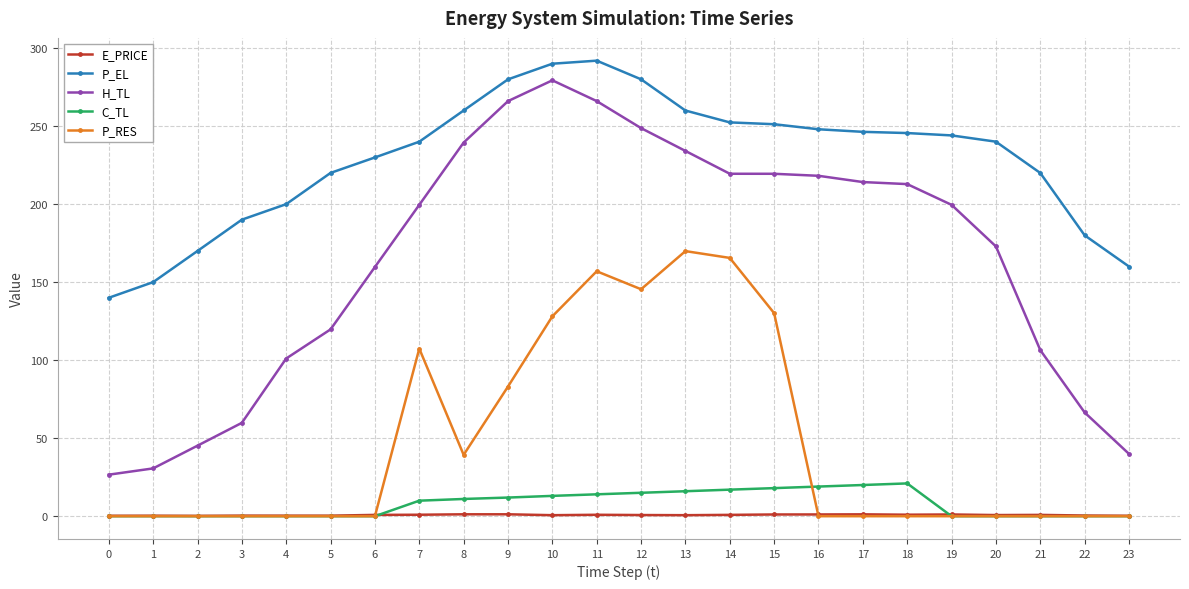

What is the total value across all series at 14?

655.3